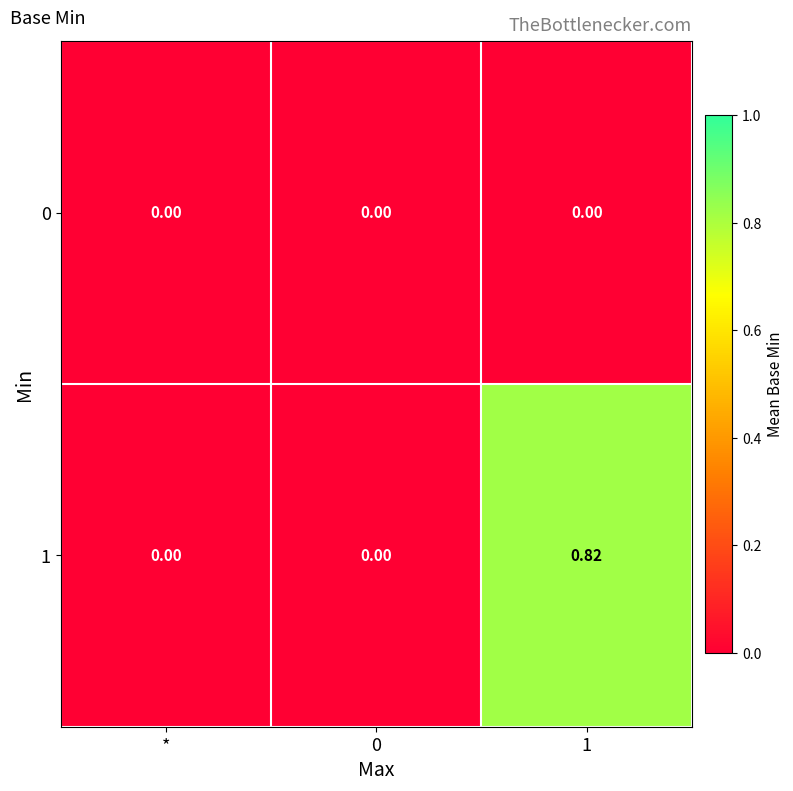

Which series has the largest total across all categories?

1